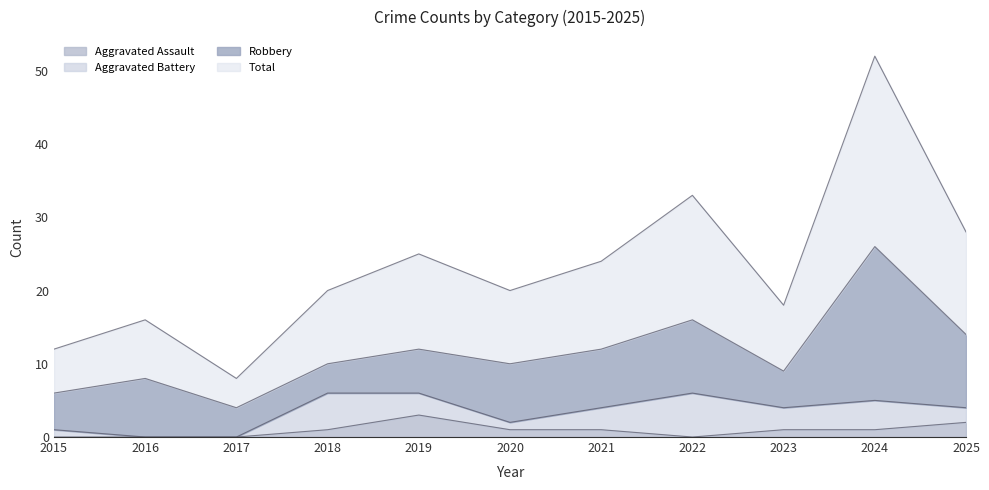

True or false: Aggravated Assault and Total cross at least once.

False